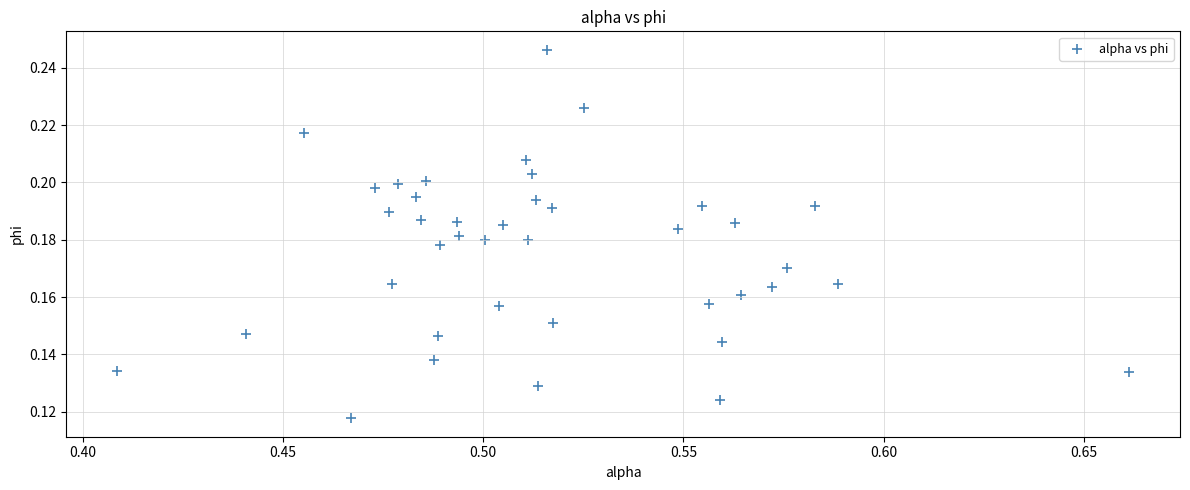

What is the range of X values (max minus min)?

0.3